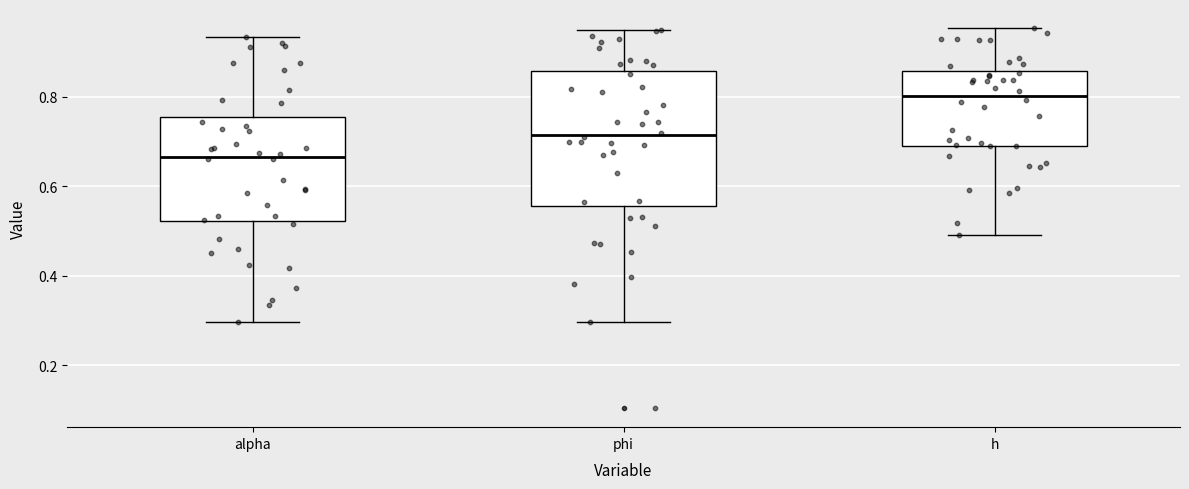

Reading left to right, read every box against the y-axis: the position of its median line, the range the box covers, and the ends of its whiskers. The values are not printed on the chart, so give them approximately, as read against the axis.

alpha: median 0.66, box 0.52 to 0.76, whiskers 0.30 to 0.94
phi: median 0.72, box 0.56 to 0.86, whiskers 0.30 to 0.94
h: median 0.80, box 0.70 to 0.86, whiskers 0.48 to 0.96